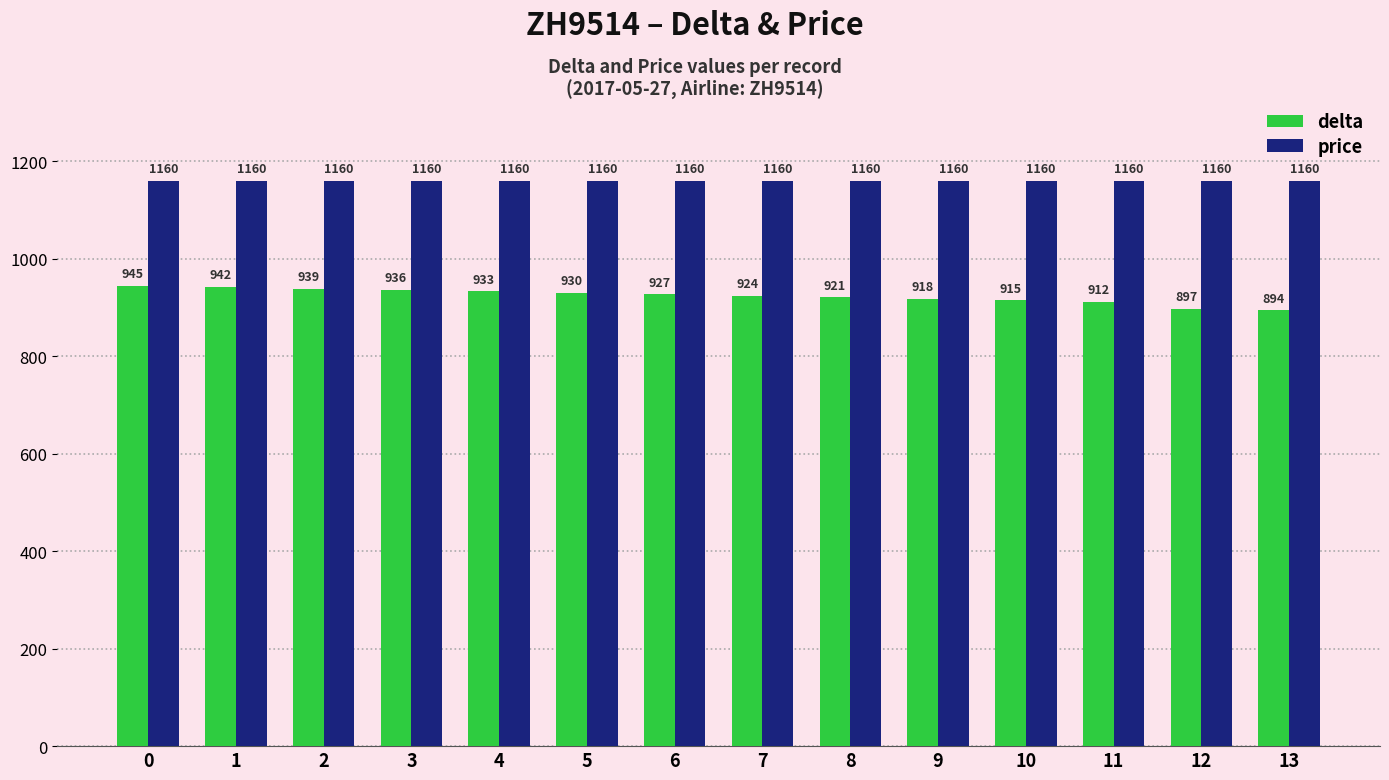

Rank the series at 12 from lowest to highest value.

delta, price